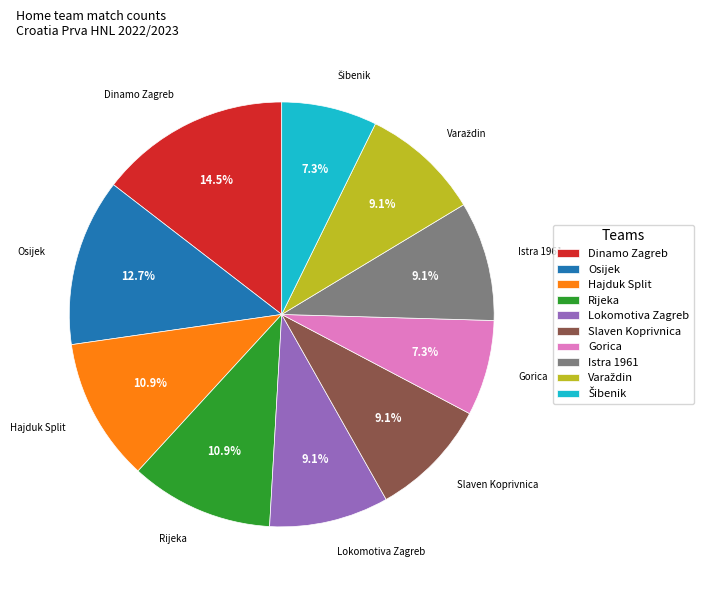

To the nearest percent, what is the difference between the largest and smallest slice percentages?

7%